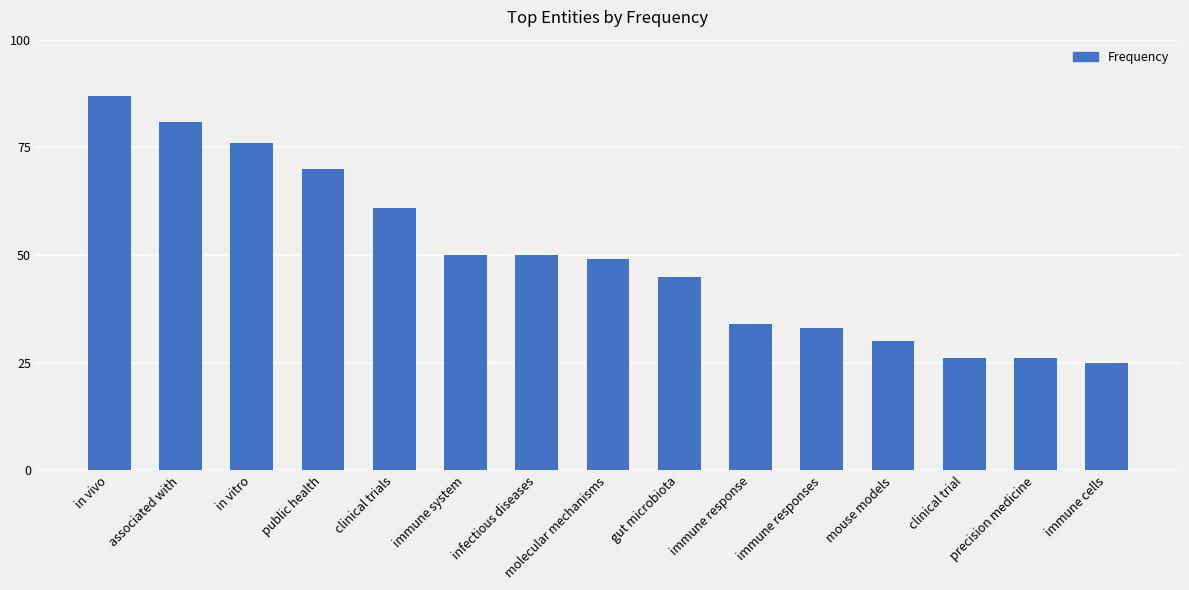

What is the maximum value shown in the chart?

87